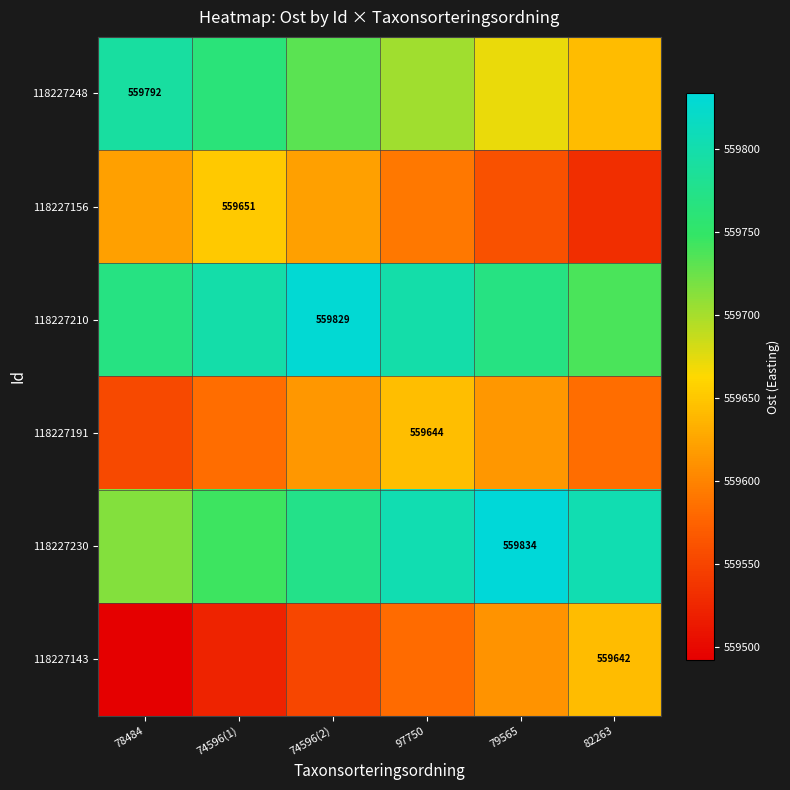

Is the value of 118227191 at 74596(1) greater than the value of 118227210 at 82263?

No